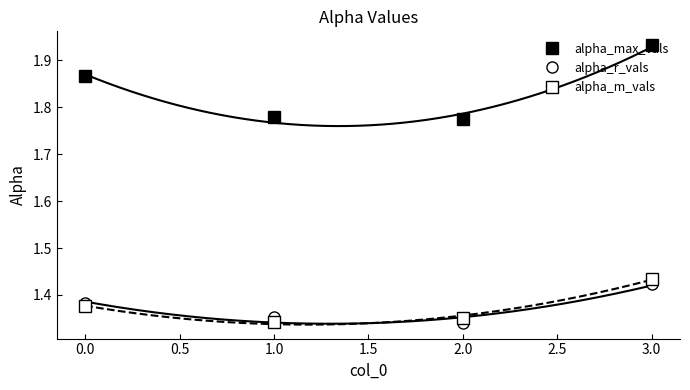

Reading left to right, list all the values displayed in this chart.

alpha_max_vals: 1.9	1.8	1.8	1.9
alpha_r_vals: 1.4	1.4	1.3	1.4
alpha_m_vals: 1.4	1.3	1.4	1.4